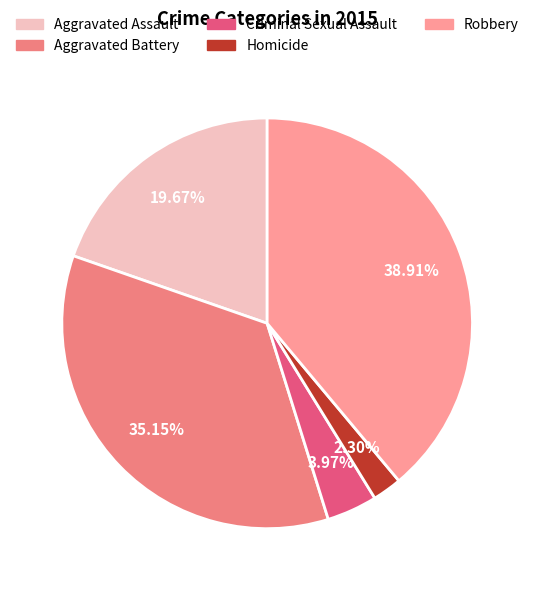

What percentage is the Robbery slice, to the nearest percent?

39%